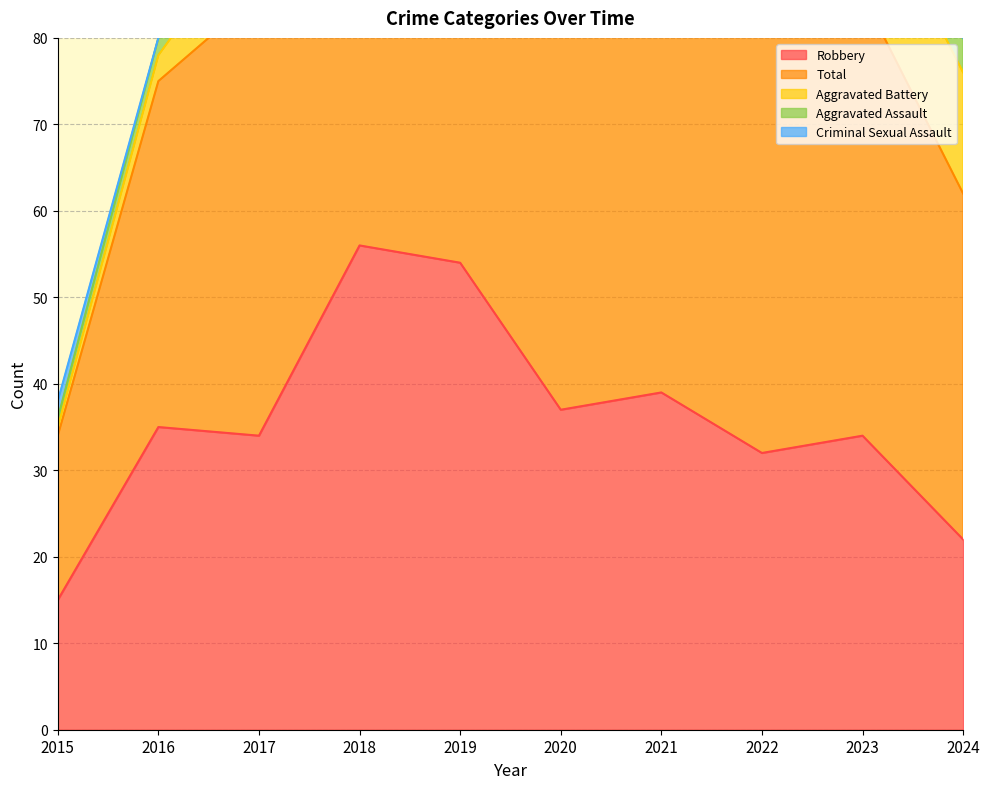

What is the spread (max minus min) of values at 2017?

50